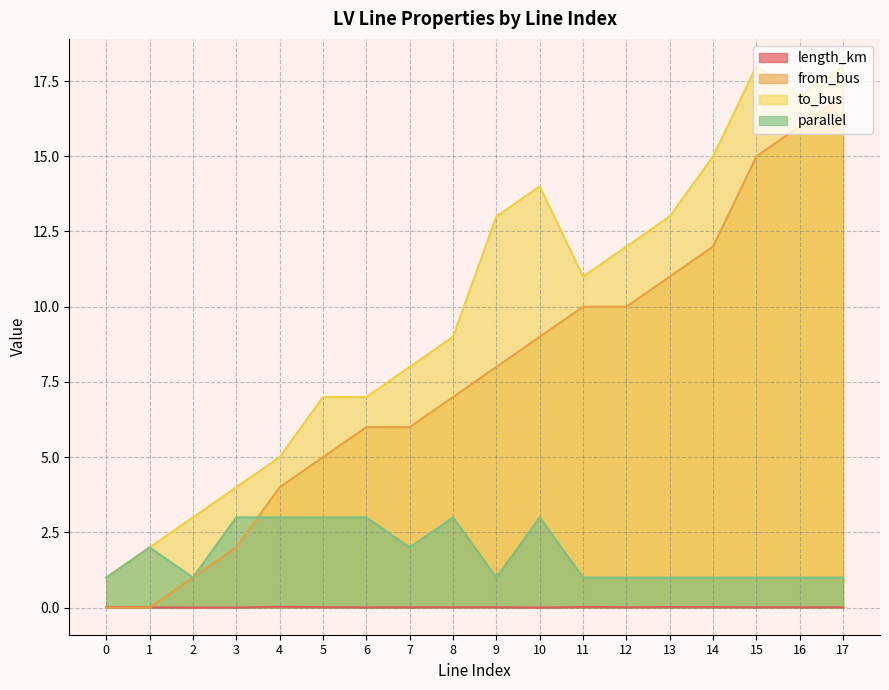

How many categories are shown in the chart?

18